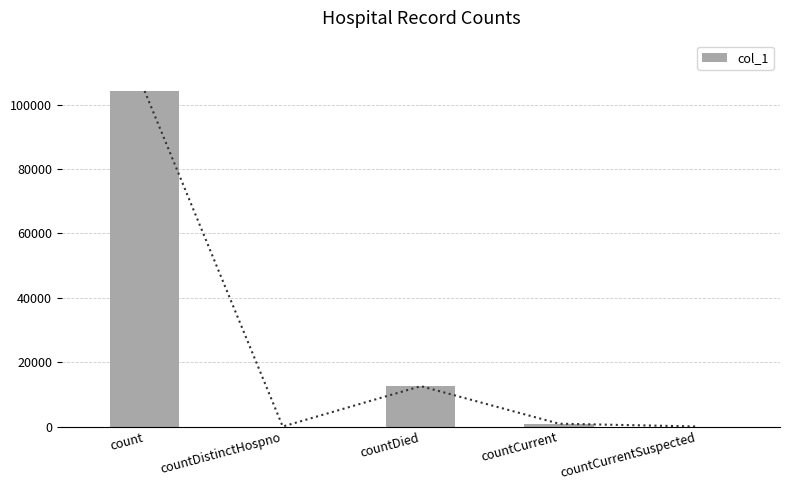

What is the difference between the values at count and countDistinctHospno?

104223